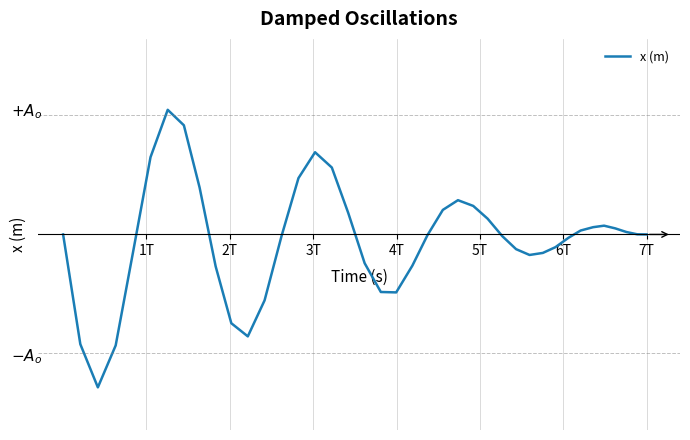

The value at 30 is -0.0. True or false?

False